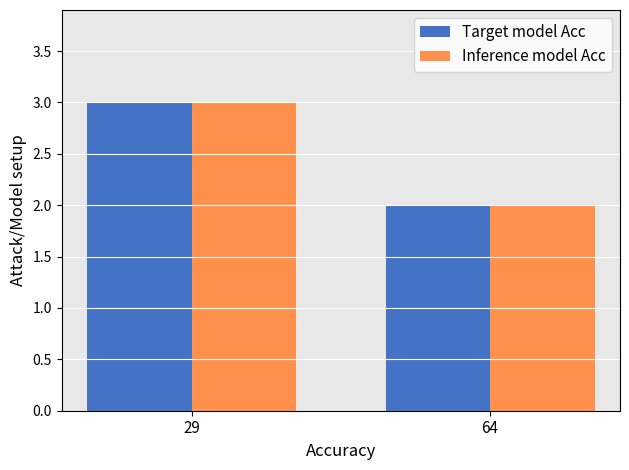

What is the value of the Inference model Acc bar at the 1st from the left?

3